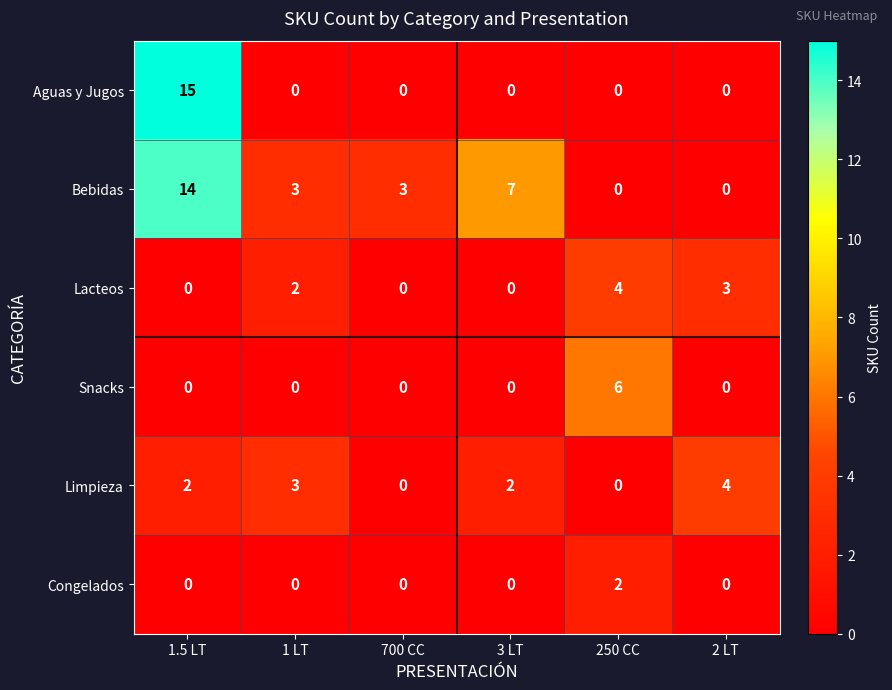

Which series changed the most between 700 CC and 2 LT?

Limpieza